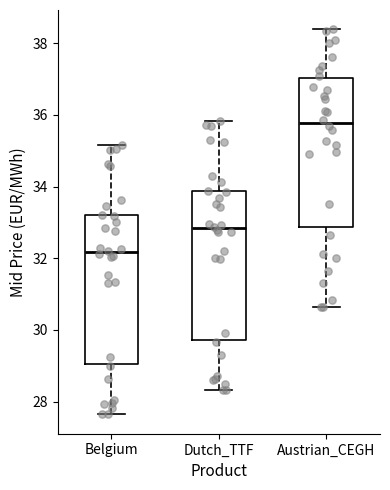

Reading left to right, transcribe this box plot: for each box, give where its median line is, the range the box spans, and where its two whiskers end, as read against the y-axis. The values are not printed on the chart, so give them approximately, as read against the axis.

Belgium: median 32.2, box 29.0 to 33.2, whiskers 27.6 to 35.2
Dutch_TTF: median 32.8, box 29.8 to 33.8, whiskers 28.4 to 35.8
Austrian_CEGH: median 35.8, box 32.8 to 37.0, whiskers 30.6 to 38.4